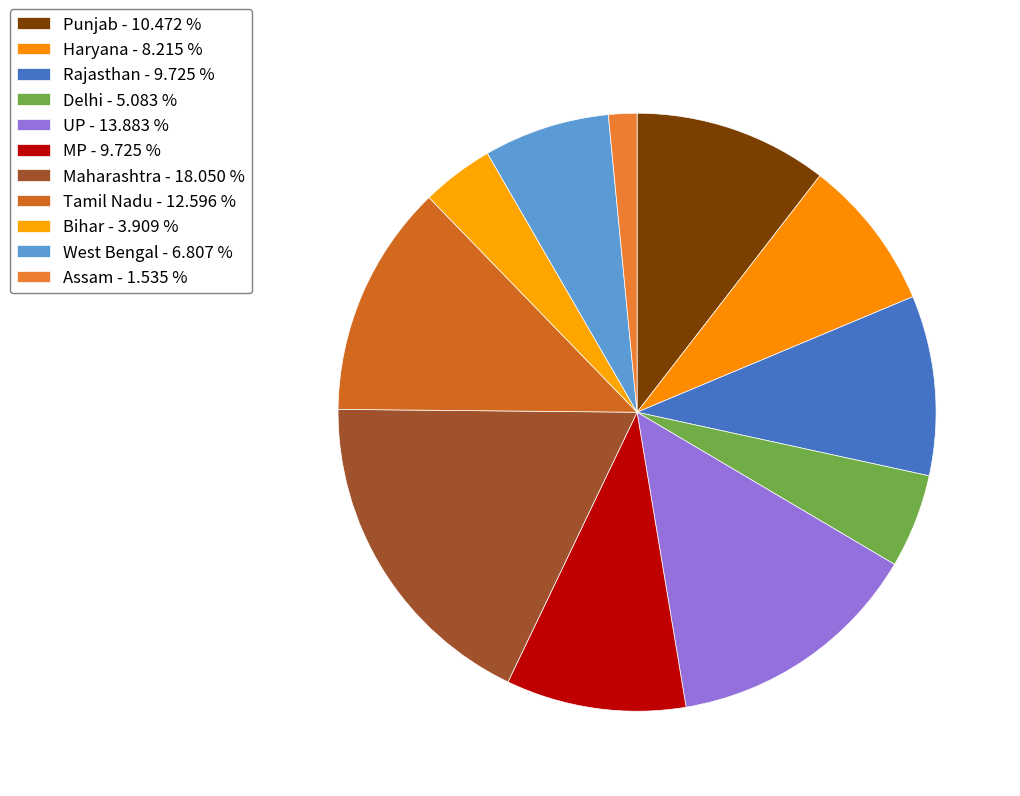

How many slices are in this pie chart?

11